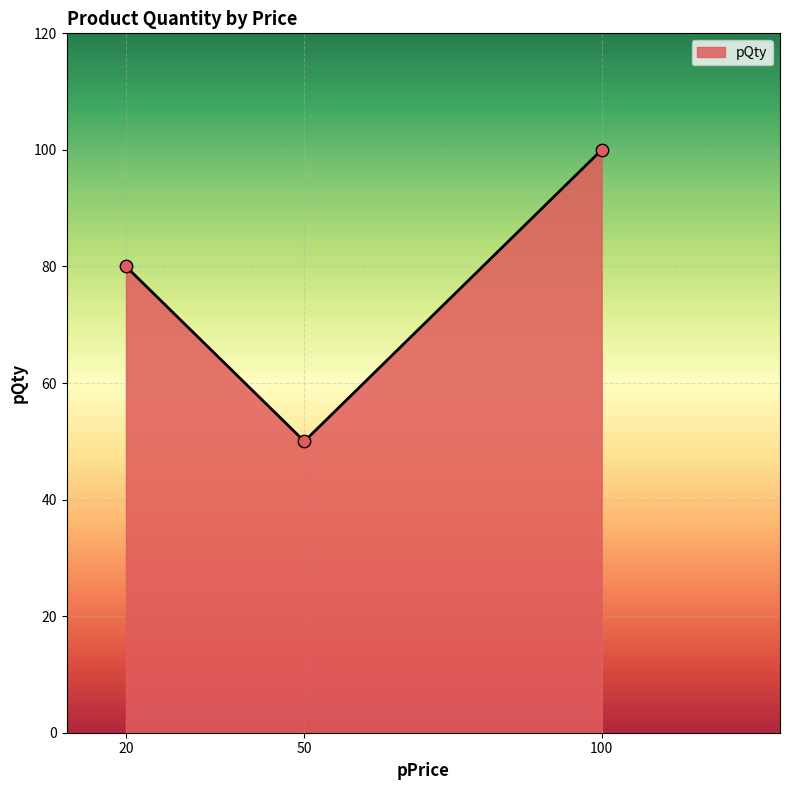

Approximately how many times larger is the value at 20 compared to 100?

0.8